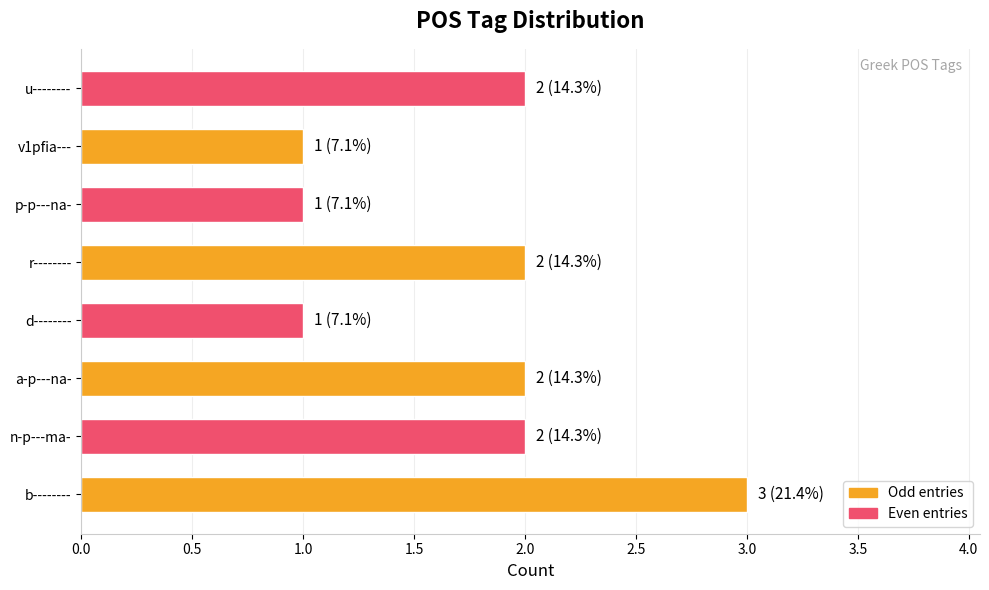

Are the bars horizontal?

Yes